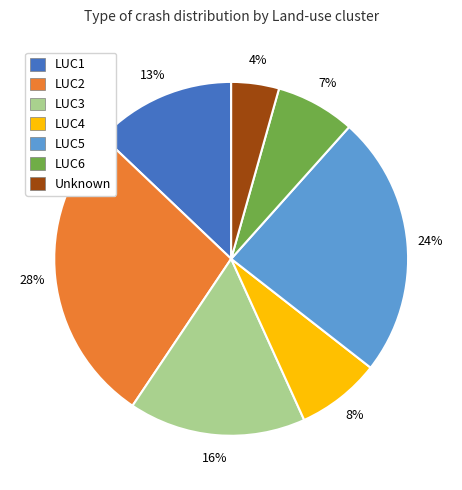

To the nearest percent, what is the combined percentage of LUC1 and LUC4?

21%